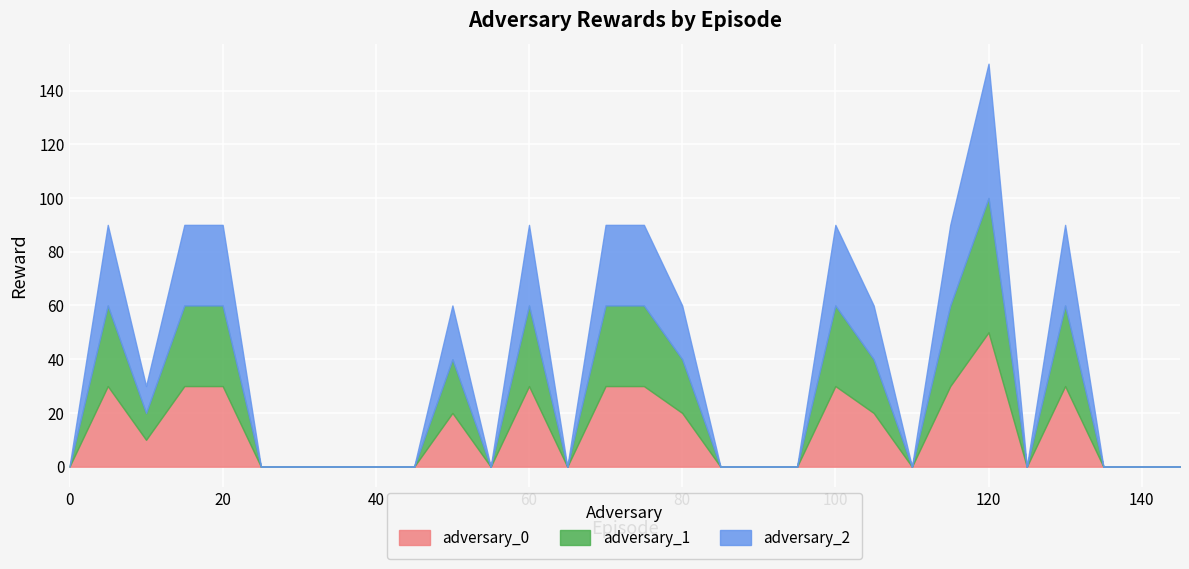

At how many categories does at least one series exceed 21?

10